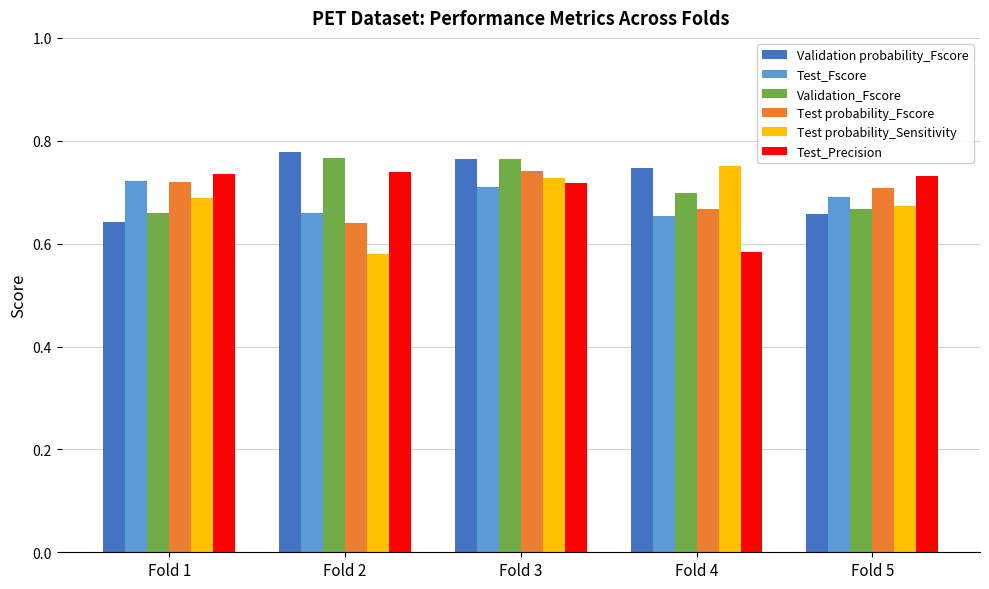

The value of Test probability_Fscore at Fold 1 is 0.7. True or false?

True